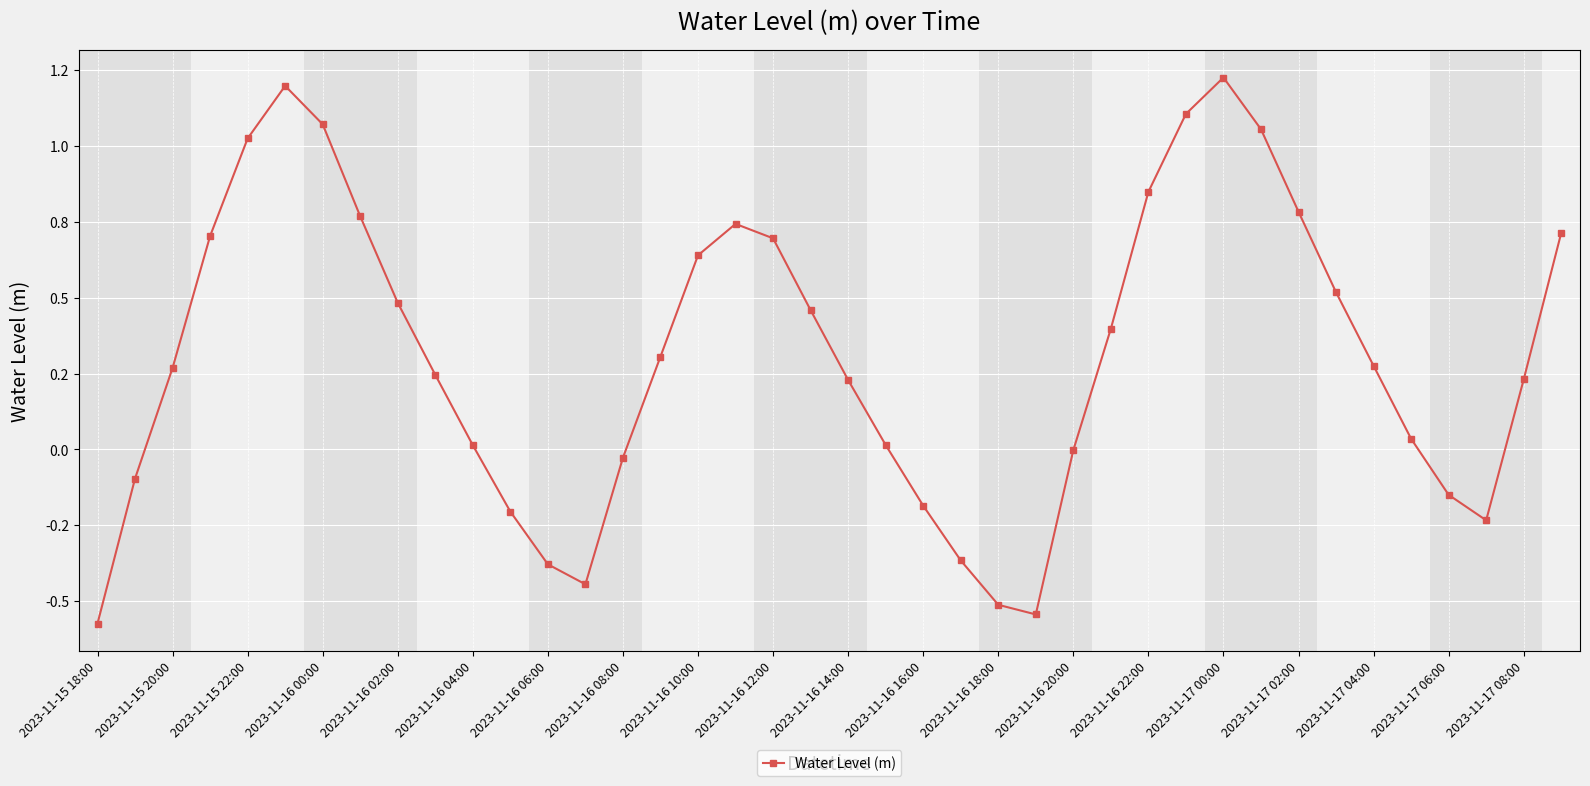

What is the difference between the maximum and minimum values?

1.8